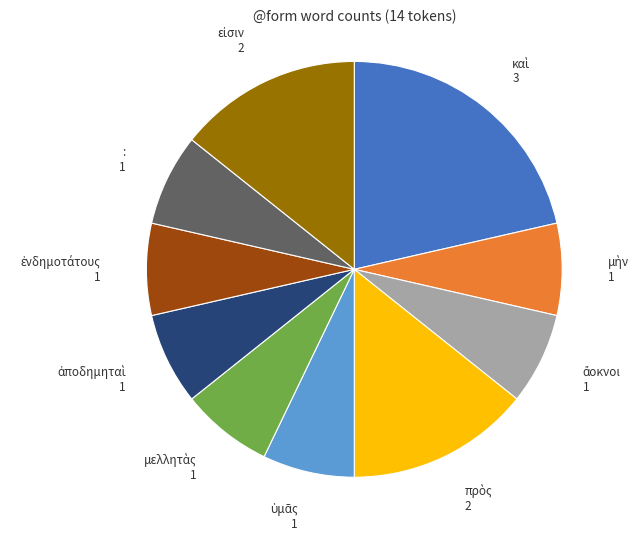

Is there any slice that represents more than half of the pie?

No